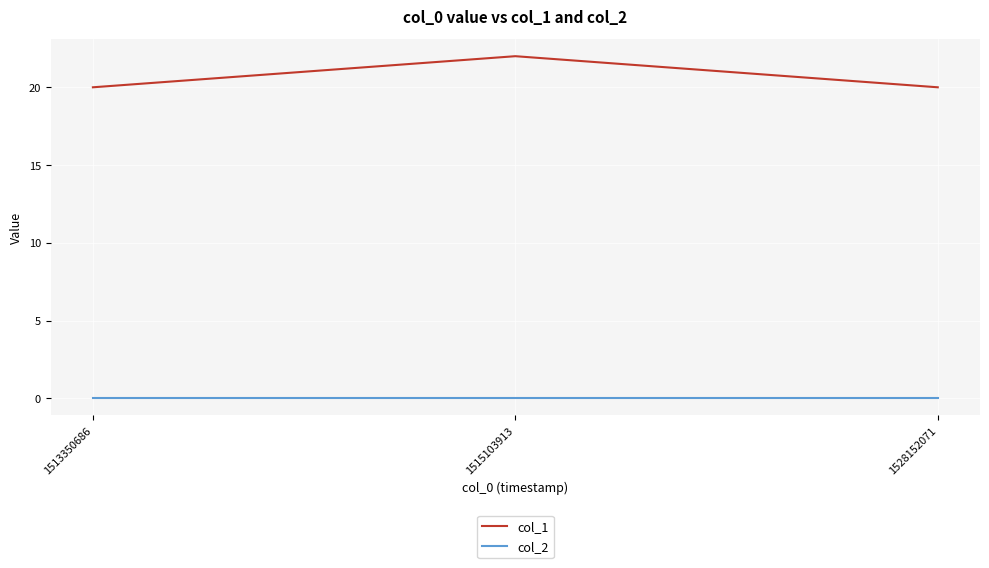

True or false: col_1 has a value of 37 at 1515103913.

False